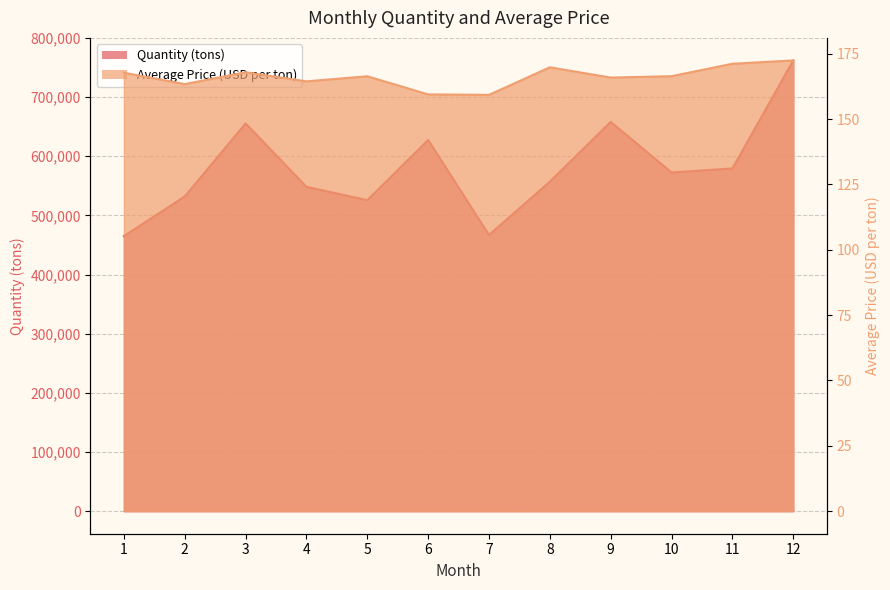

Reading left to right, list all the values displayed in this chart.

Quantity (tons): 465014.0	532014.0	655441.0	548340.0	525716.0	627529.0	466871.0	557048.0	658081.0	572569.0	579346.0	761935.0
Average Price (USD per ton): 167.8	163.4	167.9	164.4	166.4	159.4	159.3	169.8	165.9	166.4	171.2	172.4